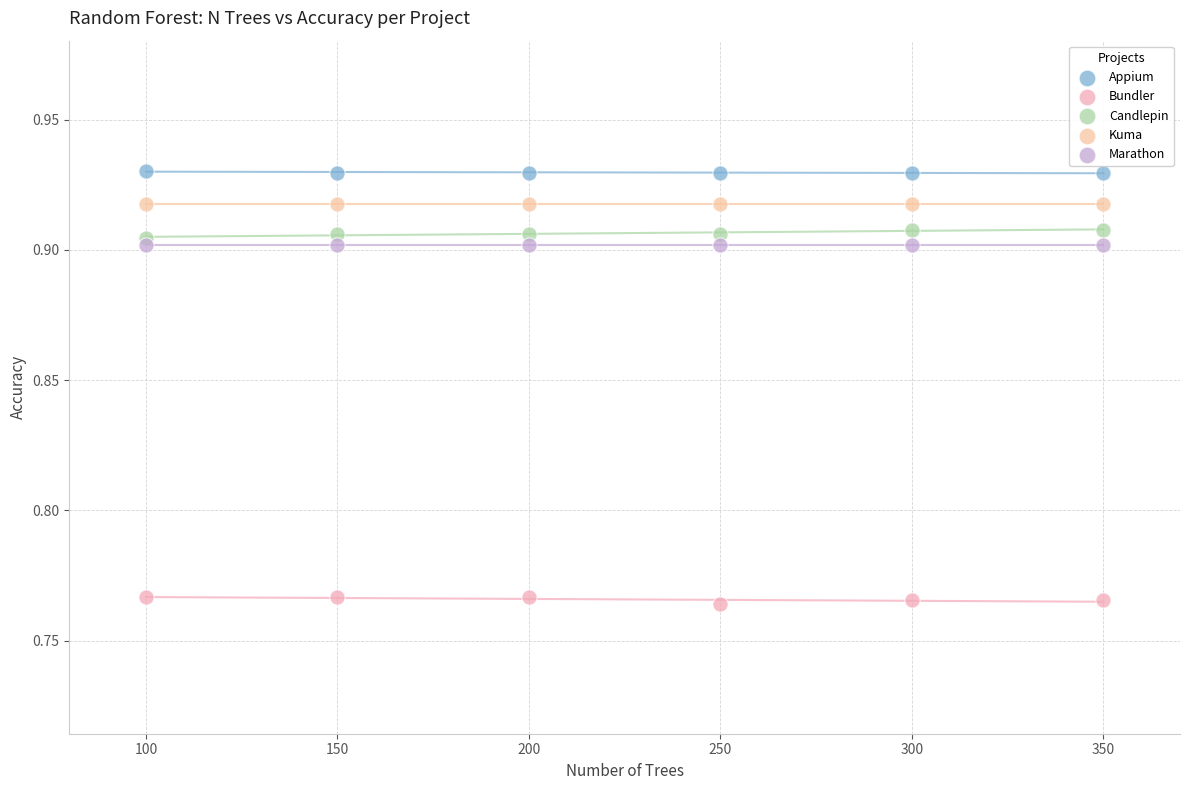

What are all the series names shown in the legend?

Appium, Bundler, Candlepin, Kuma, Marathon